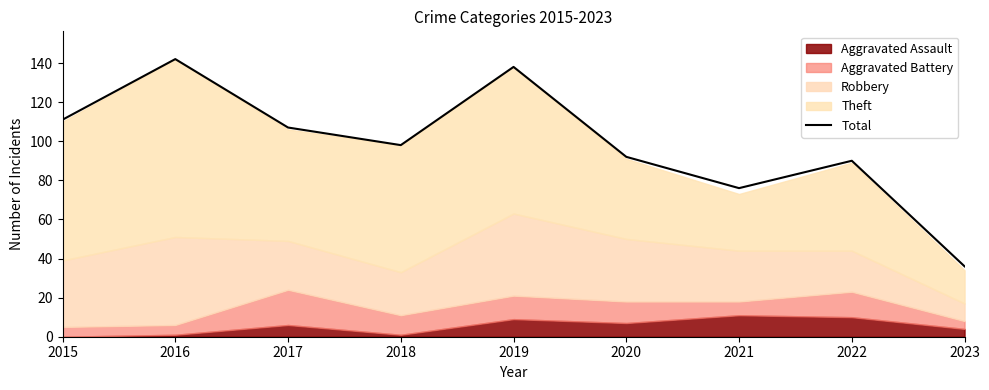

What value does the data have at 2021, to the nearest 10?

80